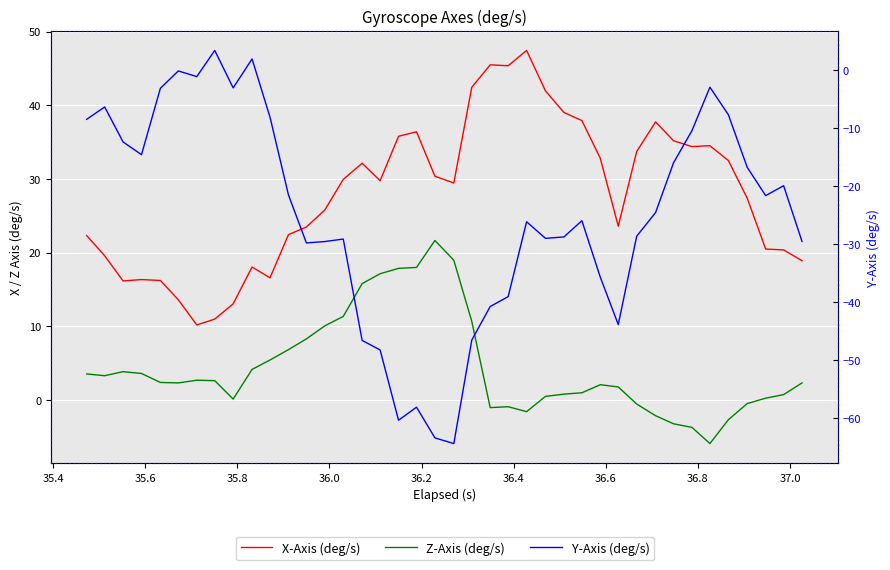

True or false: X-Axis (deg/s) and Z-Axis (deg/s) cross at least once.

False